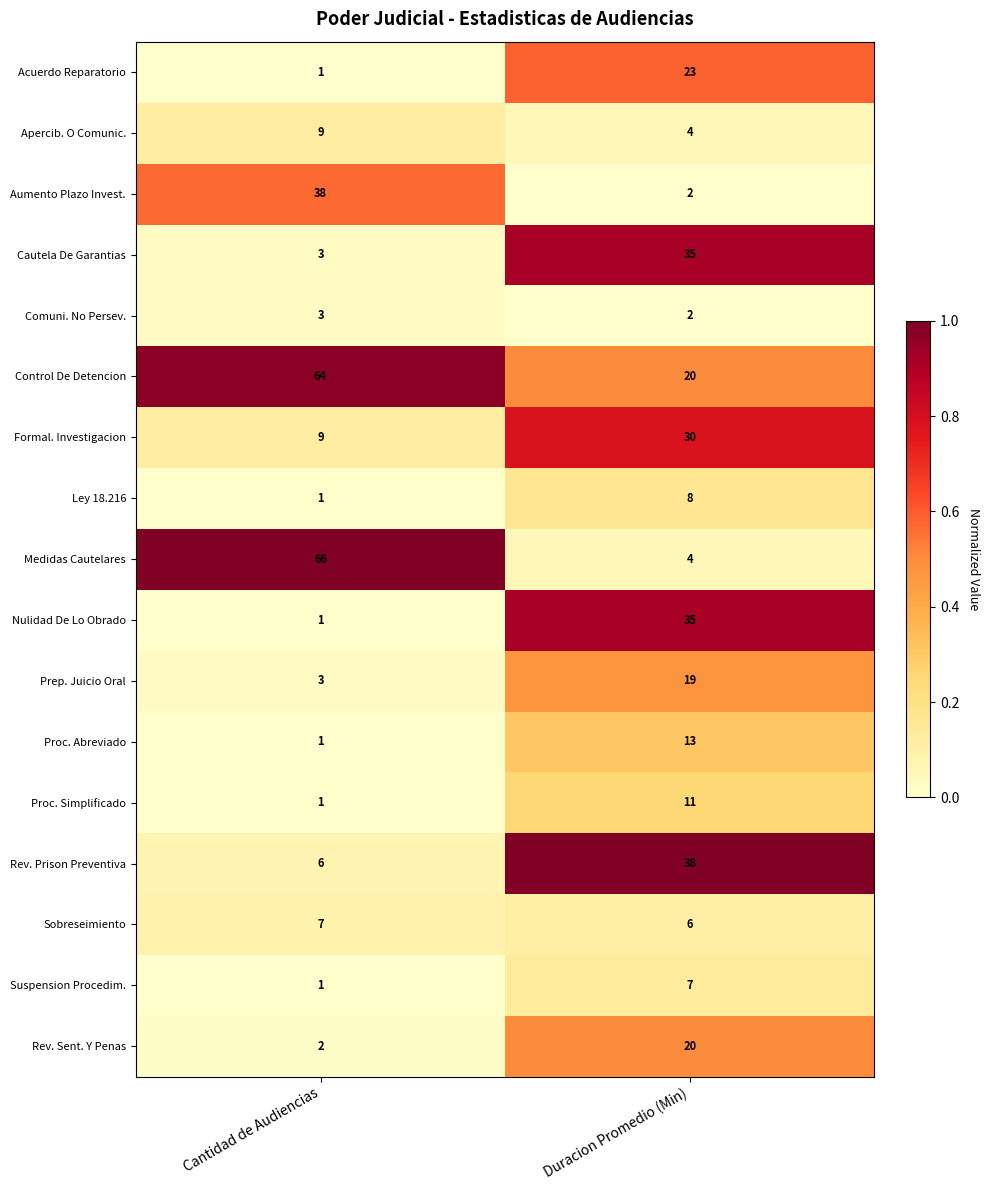

The value of Rev. Prison Preventiva at Cantidad de Audiencias is 6. True or false?

True